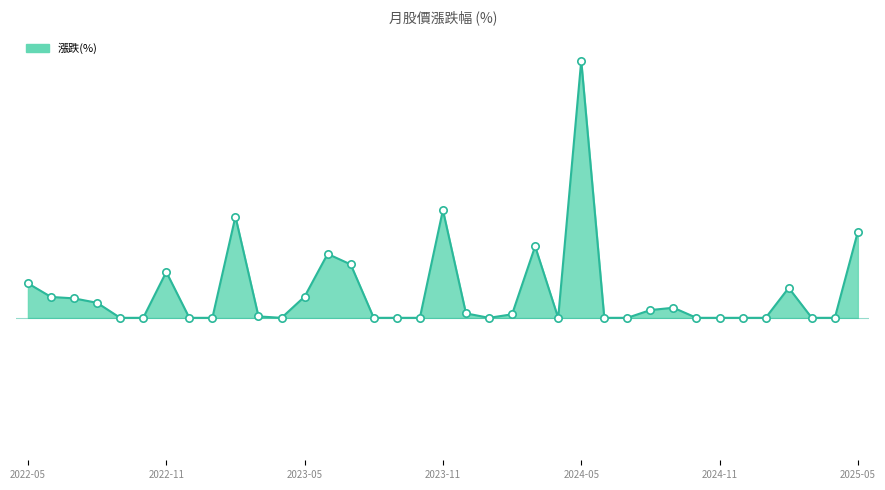

Does the chart have visible grid lines?

No